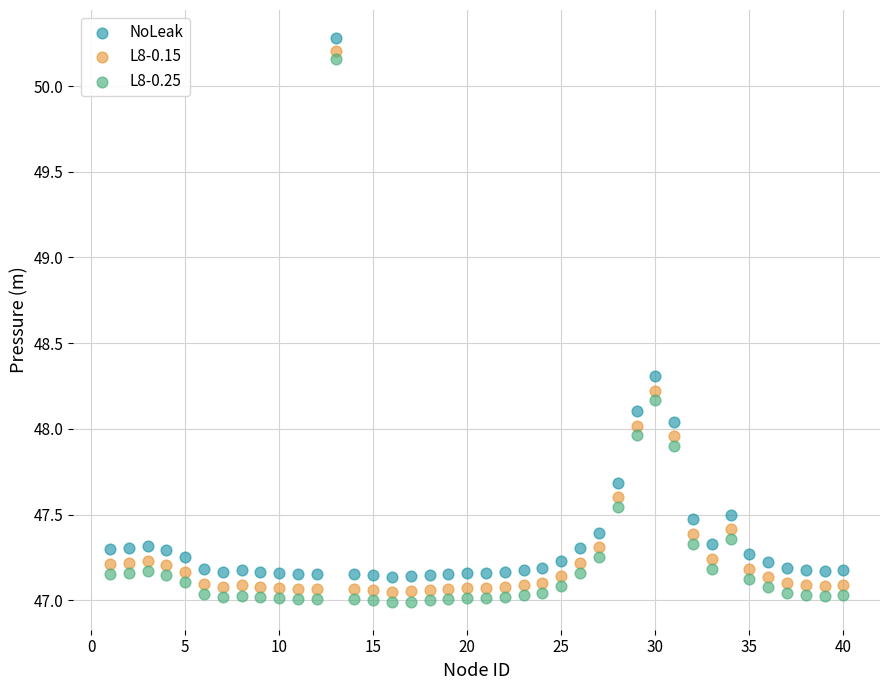

Which series has the largest Y range (max minus min)?

L8-0.25